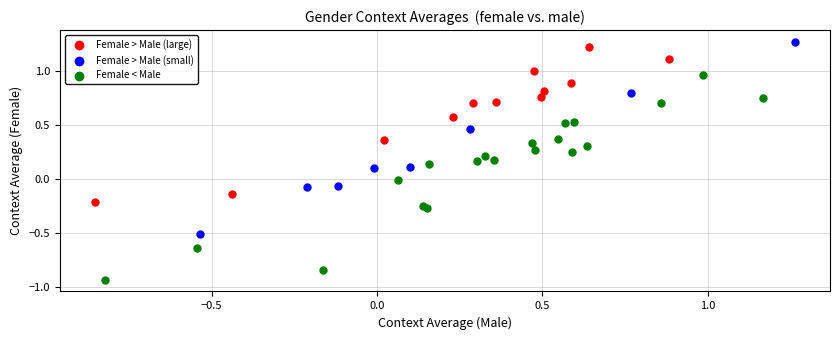

Which series reaches the minimum Y coordinate?

Female < Male